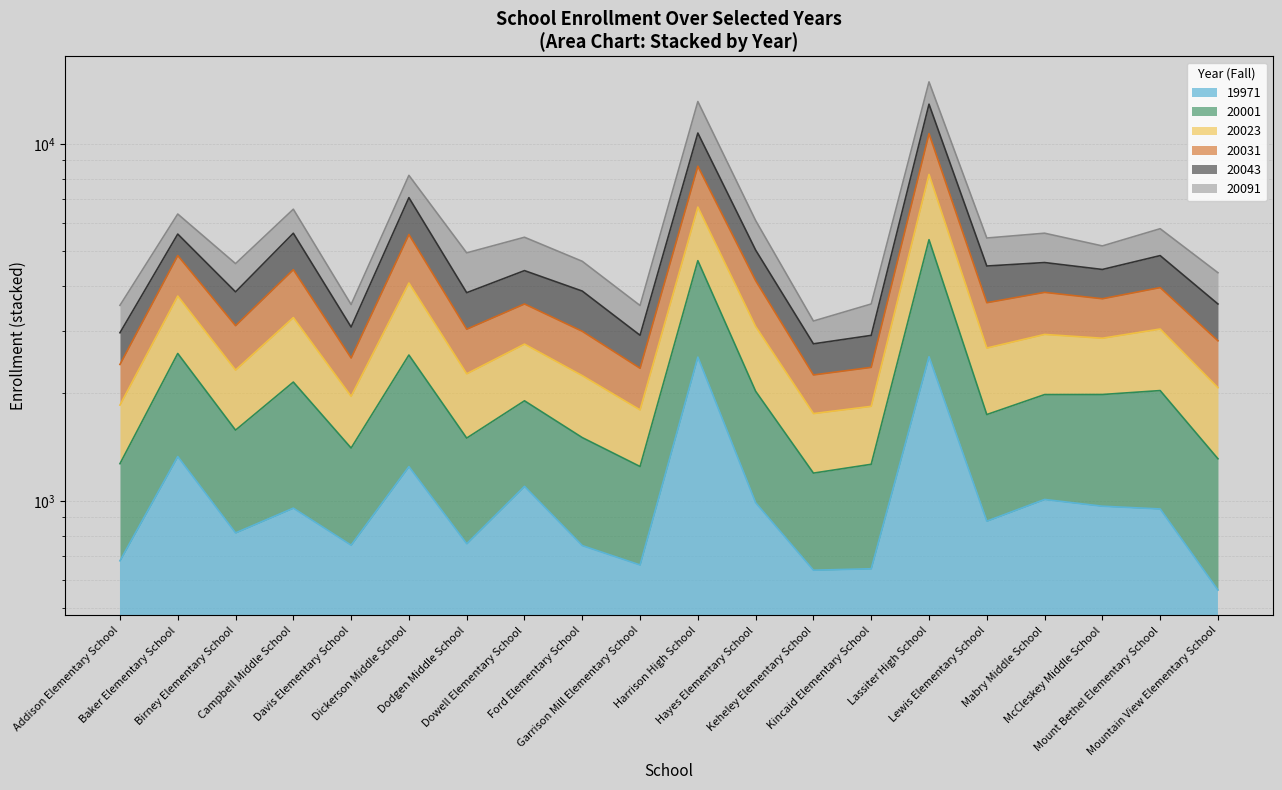

Which category has the lowest value in the 20031 series?

Keheley Elementary School